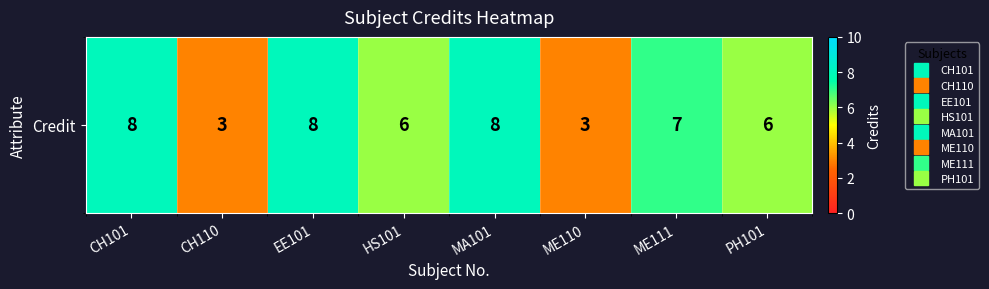

Reading left to right, extract all data points from this chart.

8	3	8	6	8	3	7	6